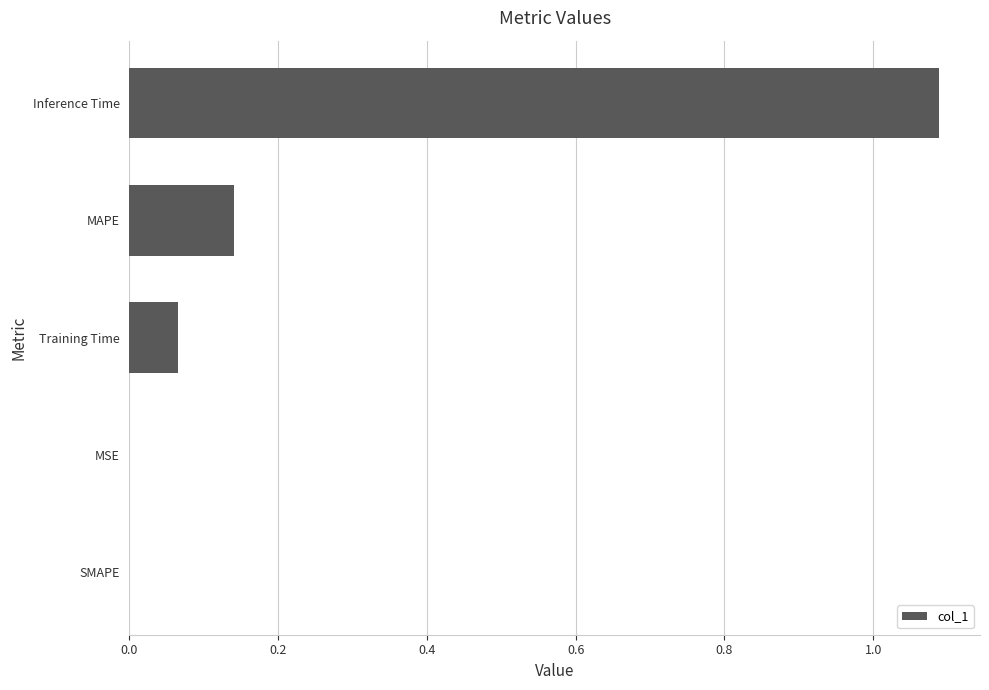

What is the maximum value shown in the chart?

1.1